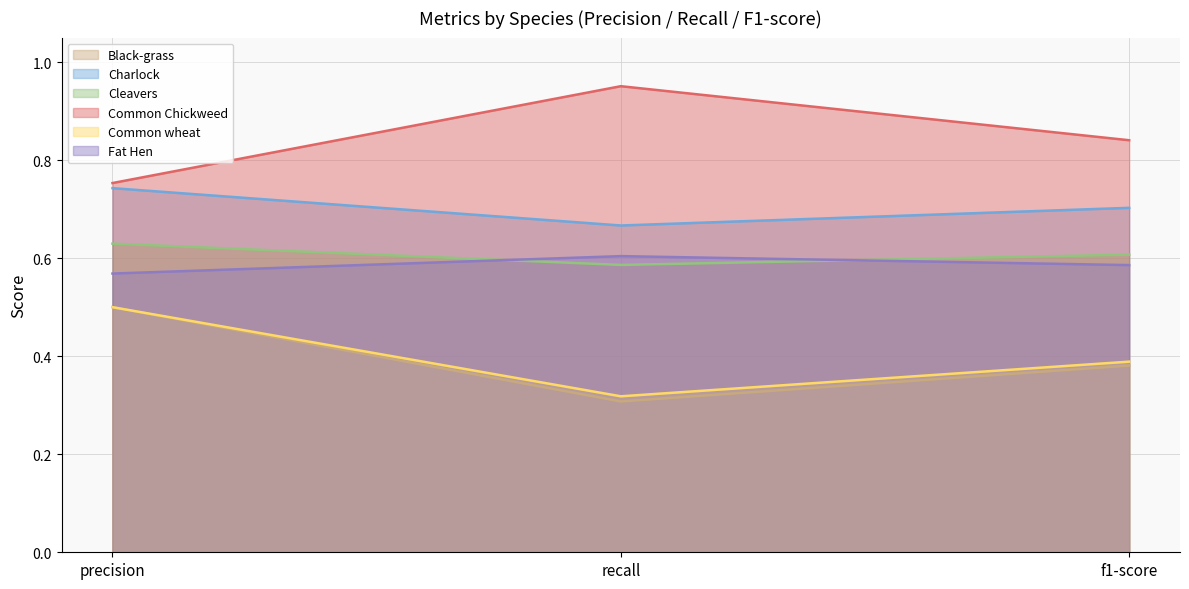

What is the highest value of the Charlock series?

0.7